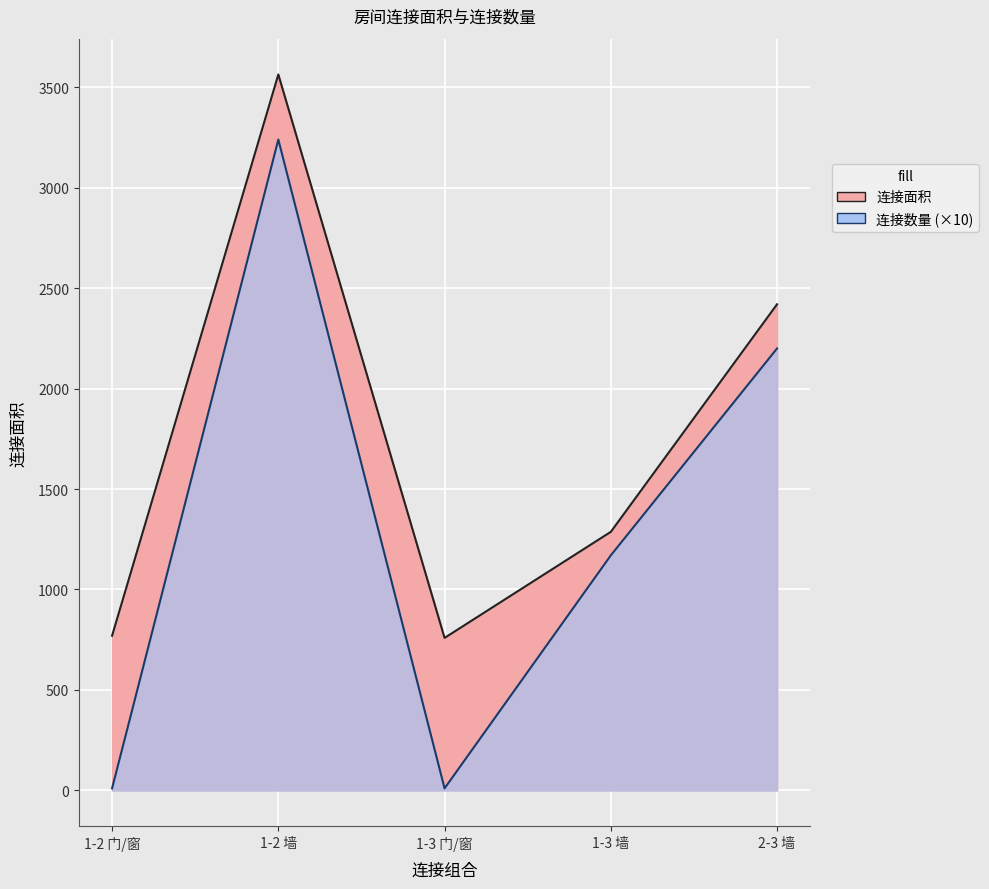

The value of 连接面积 at 2-3 墙 is 1543. True or false?

False